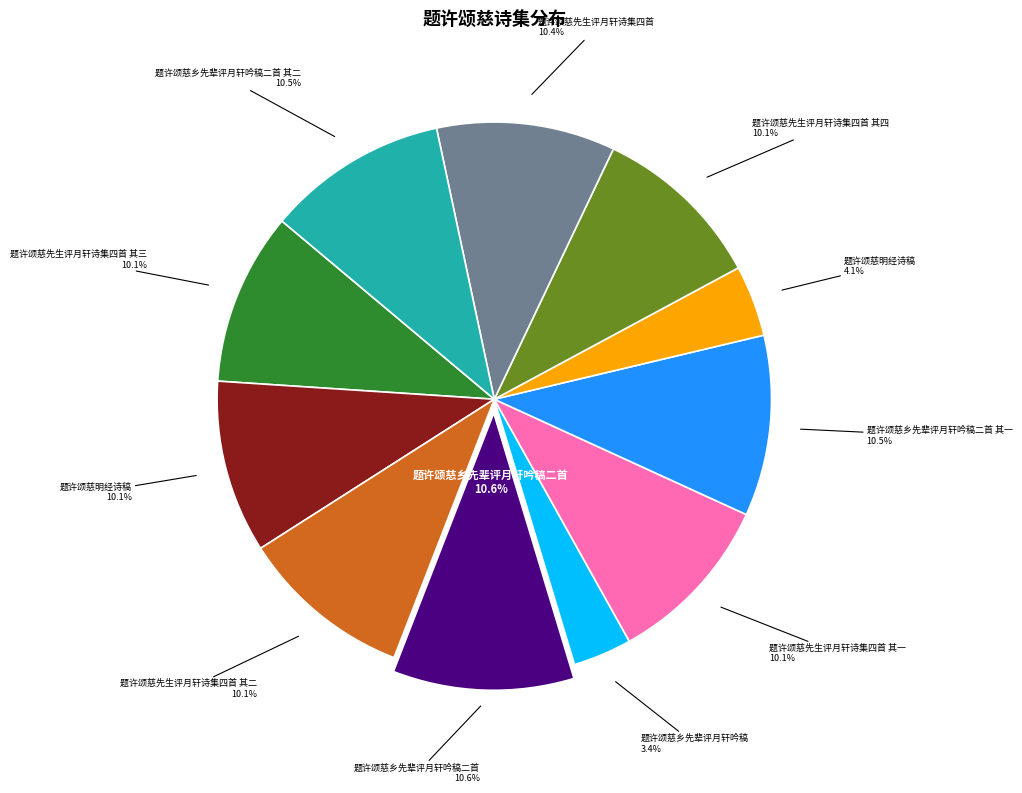

To the nearest percent, what portion does 题许颂慈乡先辈评月轩吟稿 represent?

3%